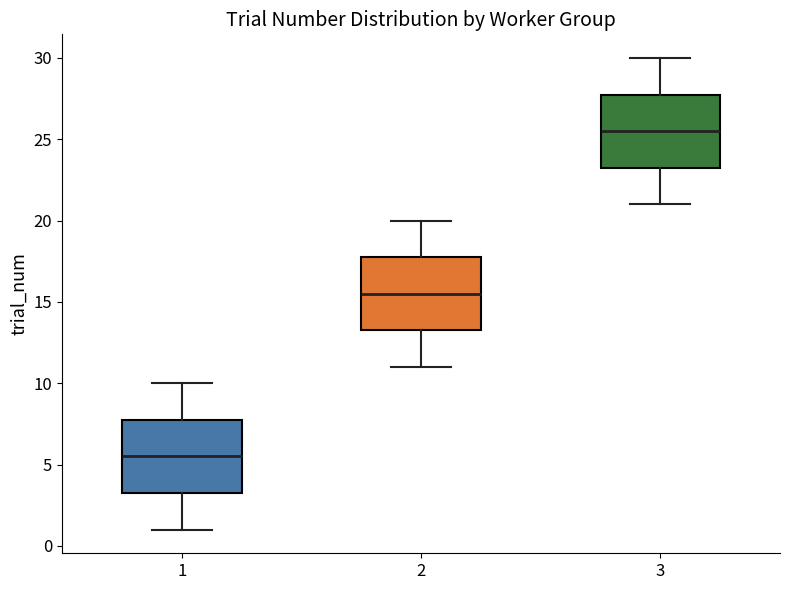

Reading left to right, read every box against the y-axis: the position of its median line, the range the box covers, and the ends of its whiskers. The values are not printed on the chart, so give them approximately, as read against the axis.

1: median 5.5, box 3.5 to 8.0, whiskers 1.0 to 10.0
2: median 15.5, box 13.5 to 18.0, whiskers 11.0 to 20.0
3: median 25.5, box 23.5 to 28.0, whiskers 21.0 to 30.0